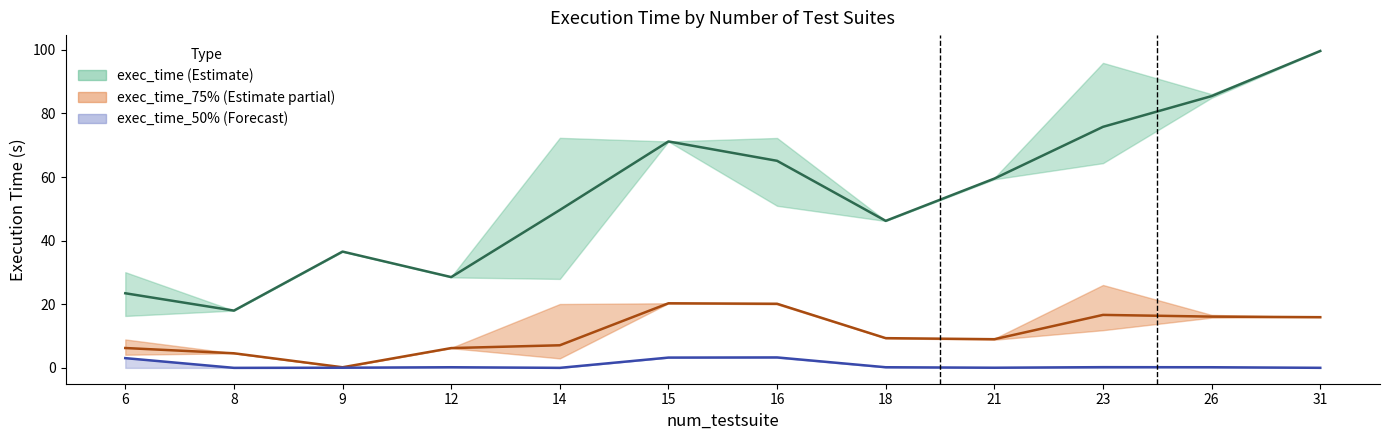

Does the chart display data point markers on the line(s)?

No